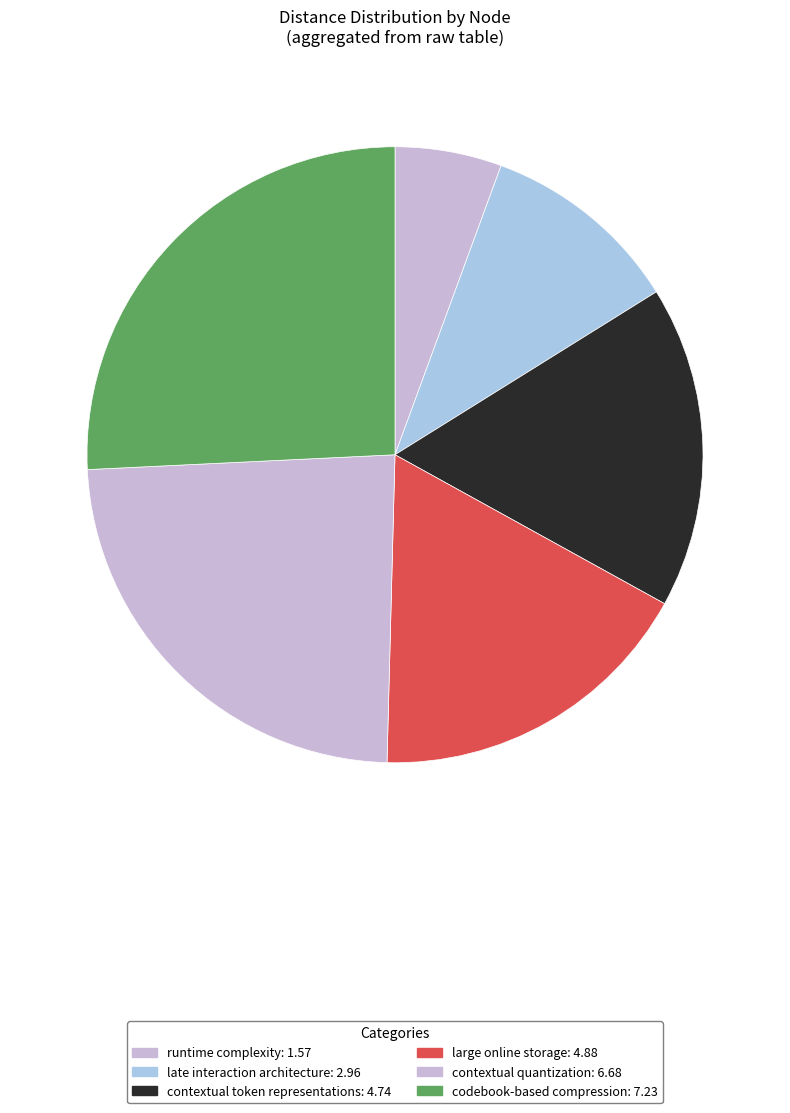

Which slice is the smallest?

runtime complexity: 1.57